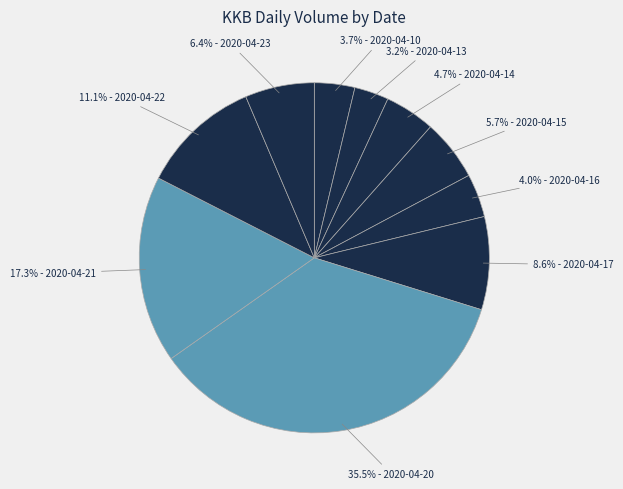

How many segments does this pie chart have?

10